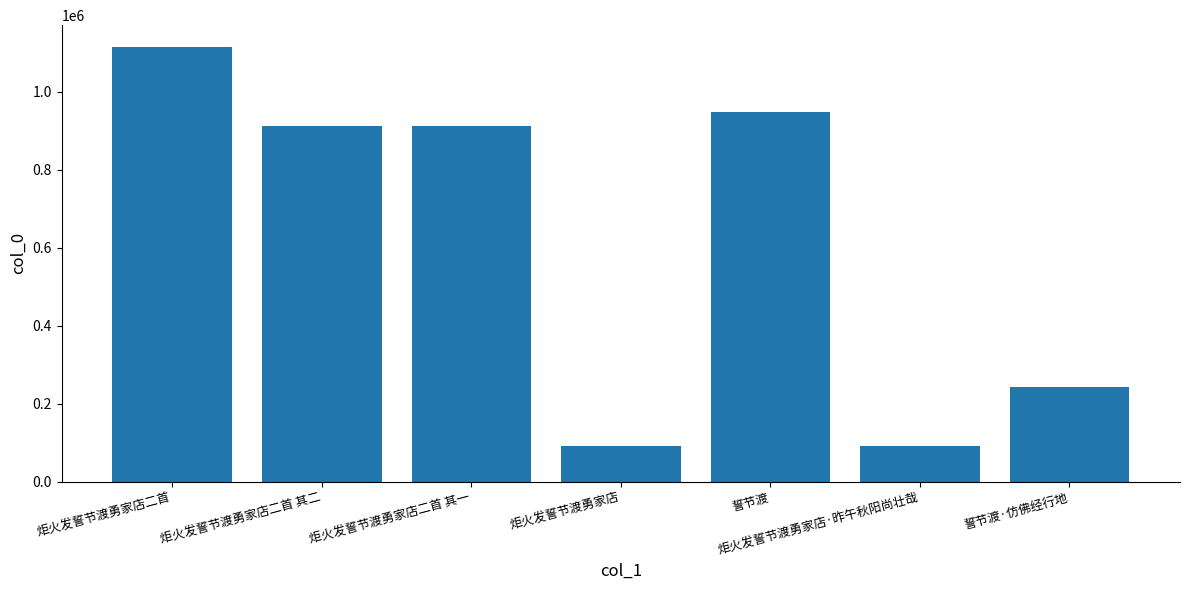

What is the difference between the values at 炬火发誓节渡勇家店二首 其二 and 炬火发誓节渡勇家店?

820531